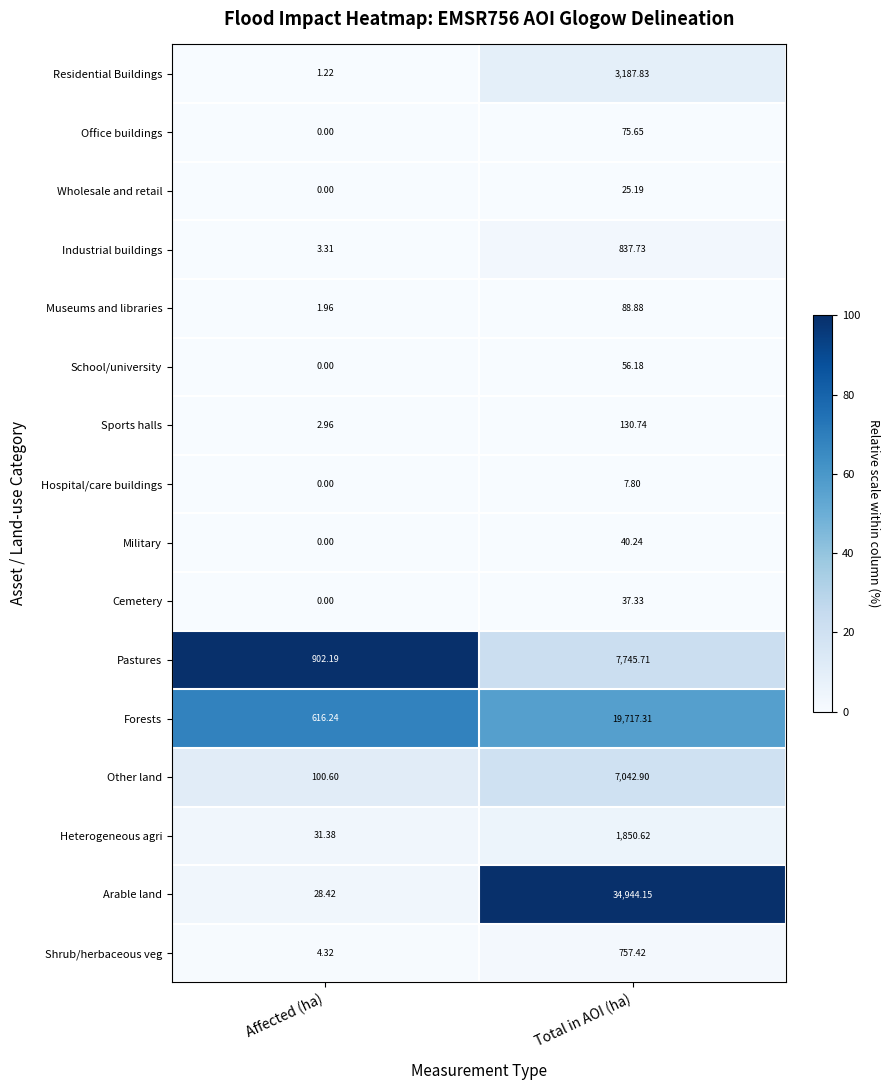

How many series are shown in this chart?

16